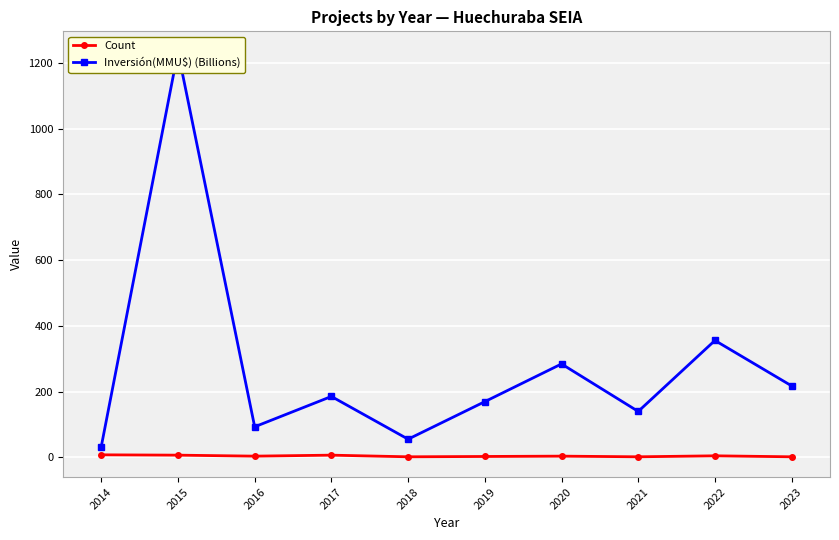

How many values in the Inversión(MMU$) (Billions) series are below 185?

5